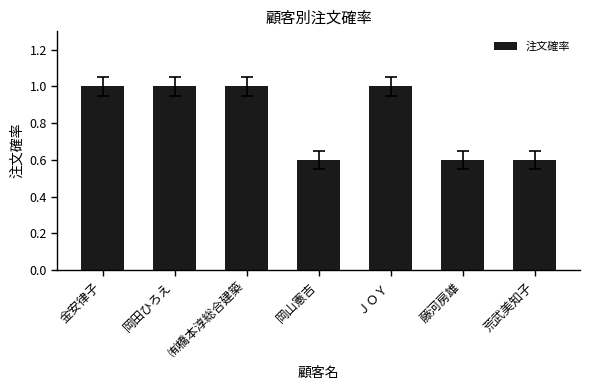

Is it true that the value at 岡山憲吉 is 0.6?

True